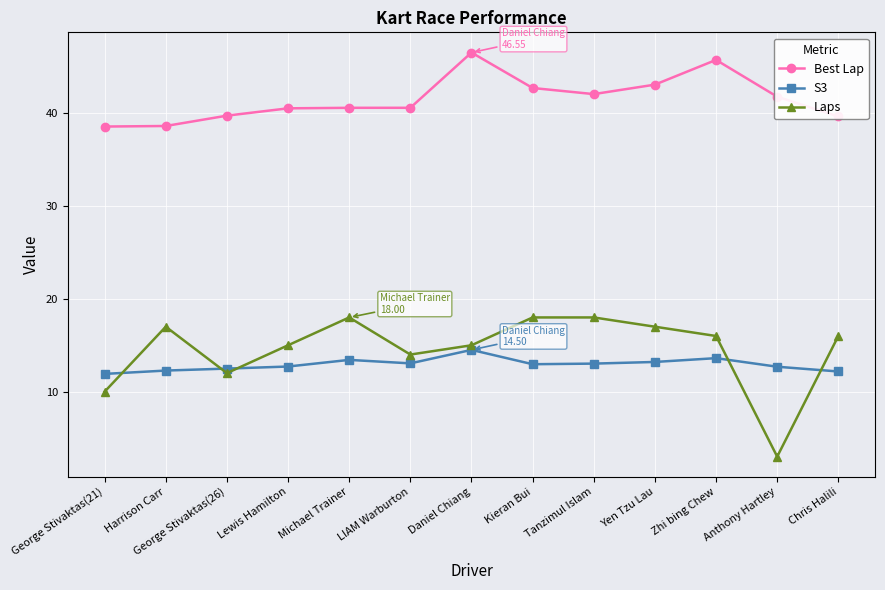

Which series changed the most between LIAM Warburton and Tanzimul Islam?

Laps